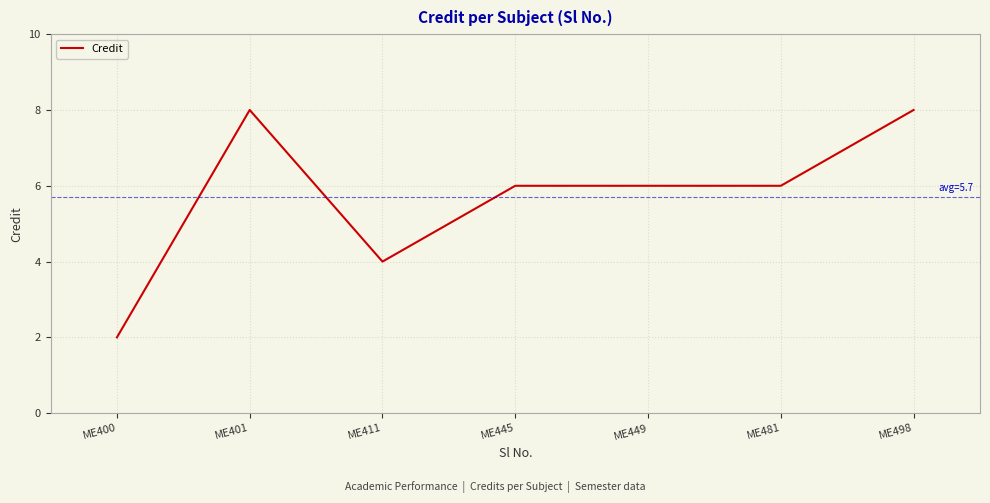

What is the ratio of the value at ME449 to the value at ME481?

1.0